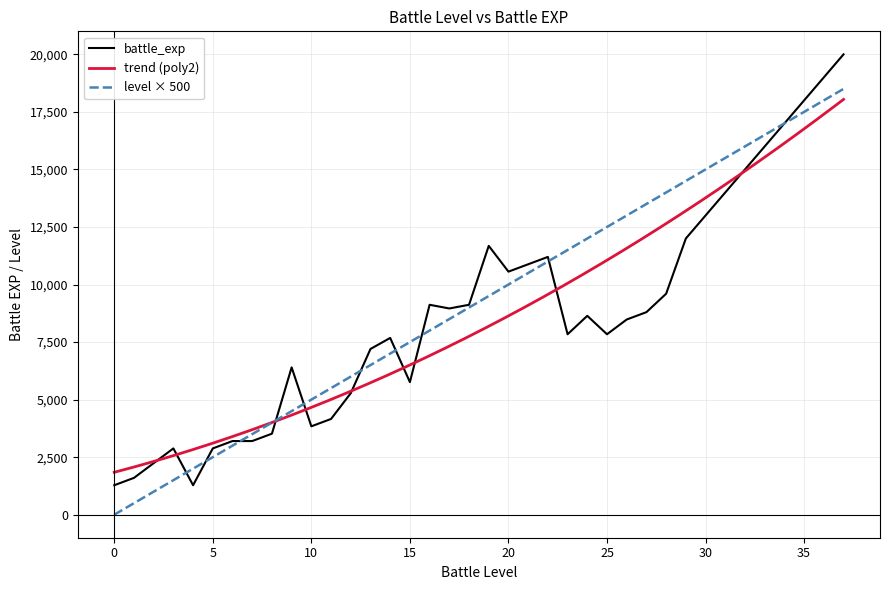

Does the chart display data point markers on the line(s)?

No